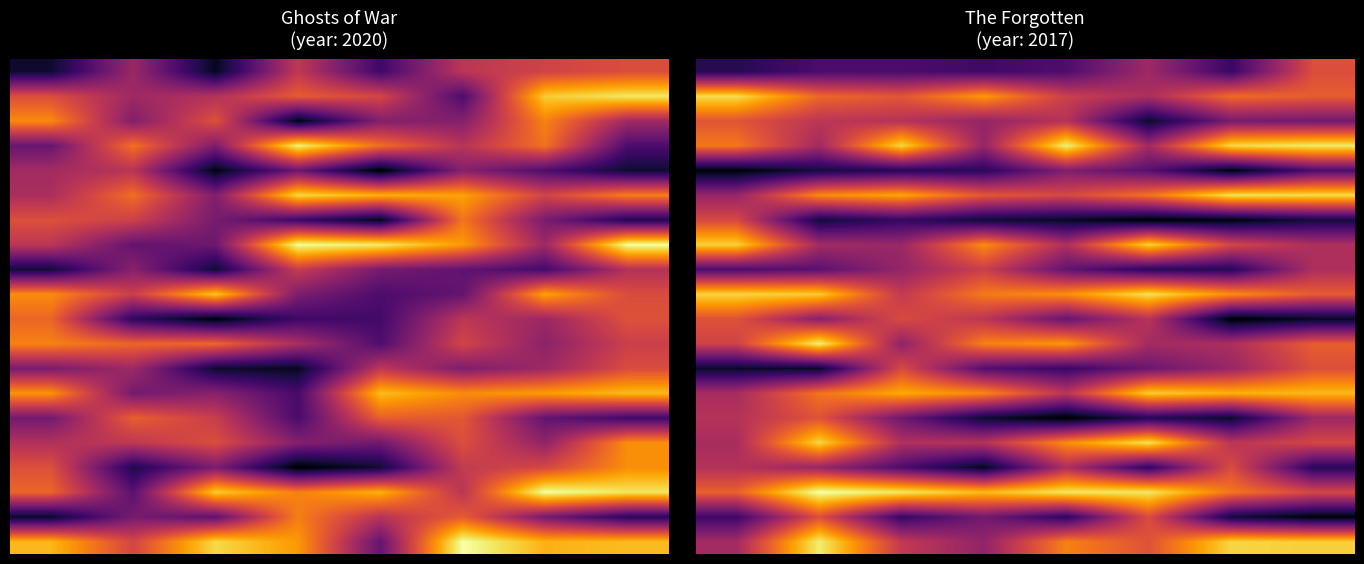

Between 2 and 3, which is larger?

2